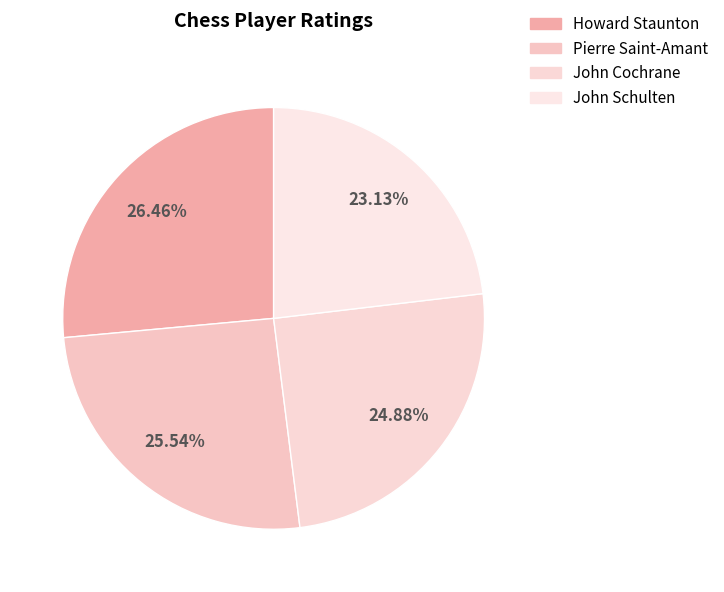

How many segments does this pie chart have?

4